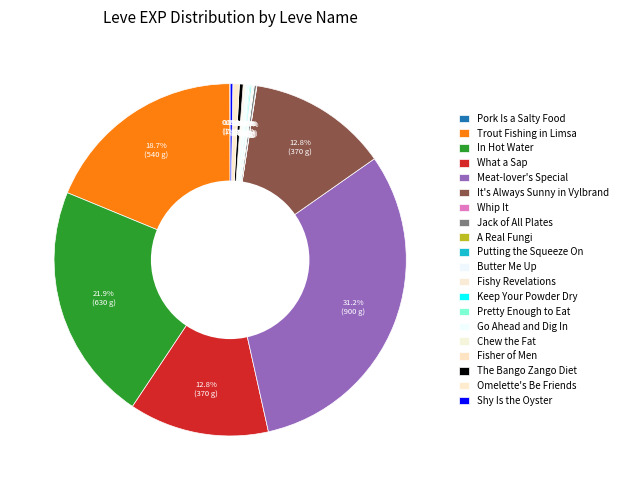

Is the sum of Shy Is the Oyster and Pretty Enough to Eat greater than half?

No